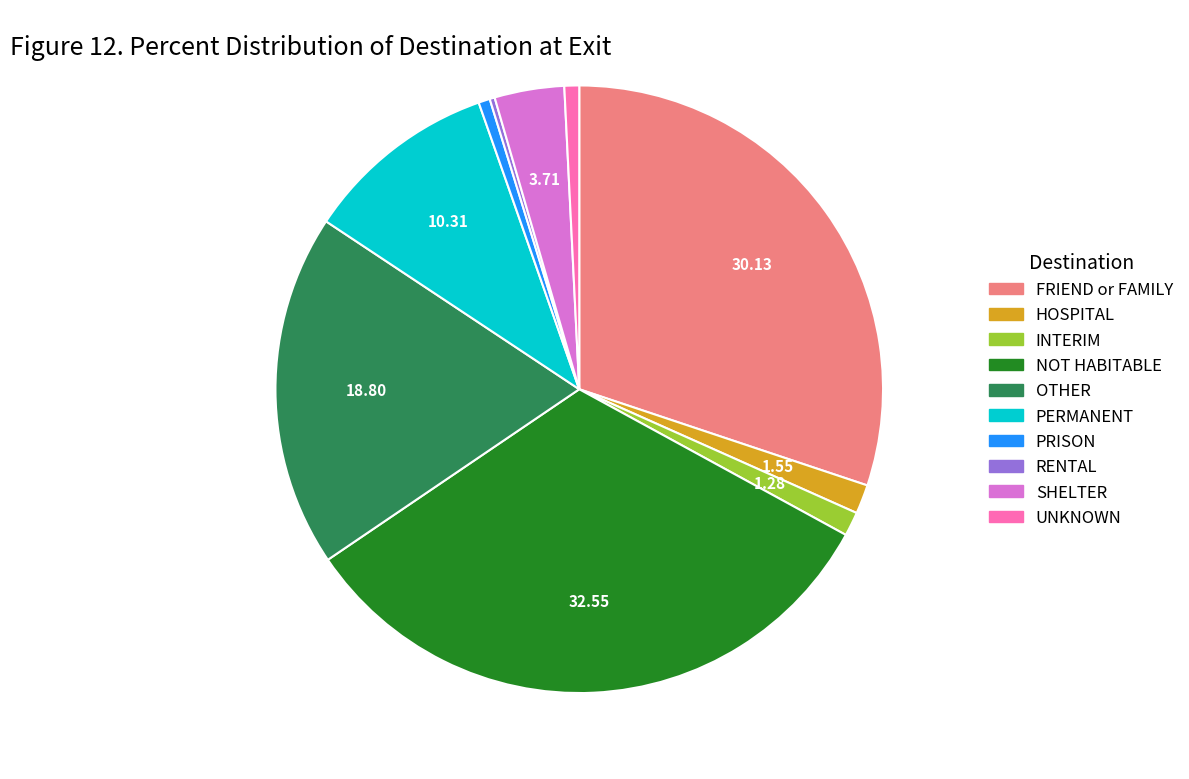

Does any single category account for the majority?

No